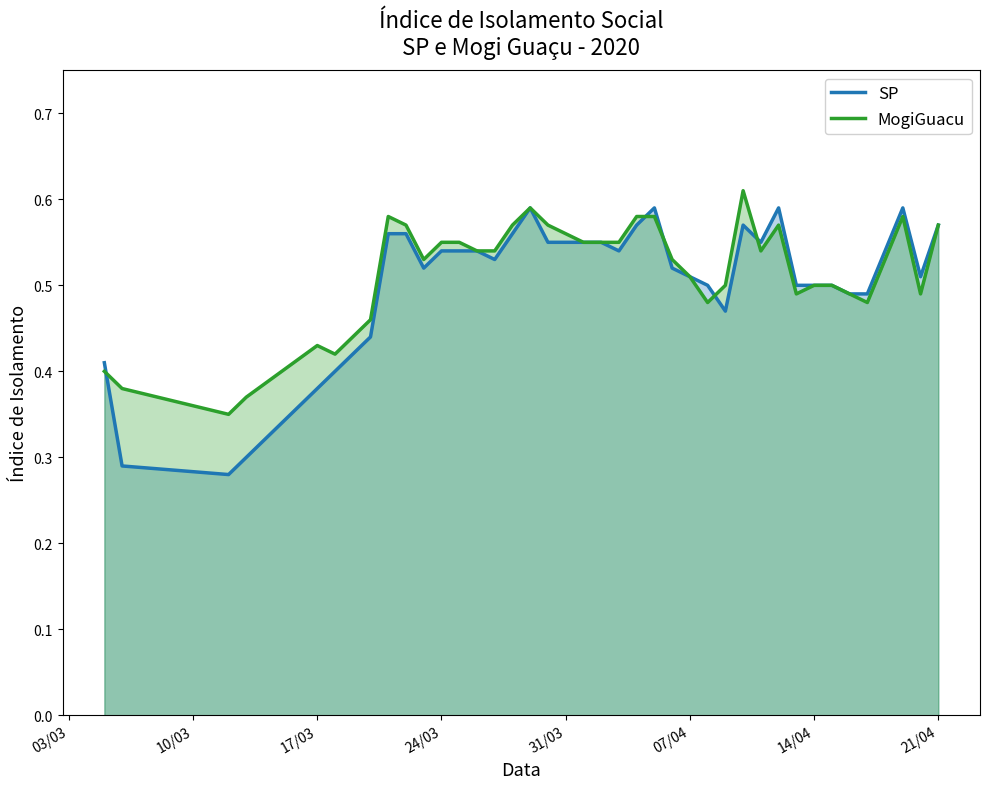

Reading left to right, what are all the values shown in this chart?

SP: 0.4	0.3	0.3	0.3	0.4	0.4	0.4	0.4	0.6	0.6	0.5	0.5	0.5	0.5	0.5	0.6	0.6	0.6	0.6	0.6	0.6	0.5	0.6	0.6	0.5	0.5	0.5	0.5	0.6	0.6	0.6	0.5	0.5	0.5	0.5	0.5	0.5	0.6	0.5	0.6
MogiGuacu: 0.4	0.4	0.3	0.4	0.4	0.4	0.4	0.5	0.6	0.6	0.5	0.6	0.6	0.5	0.5	0.6	0.6	0.6	0.6	0.6	0.6	0.6	0.6	0.6	0.5	0.5	0.5	0.5	0.6	0.5	0.6	0.5	0.5	0.5	0.5	0.5	0.5	0.6	0.5	0.6